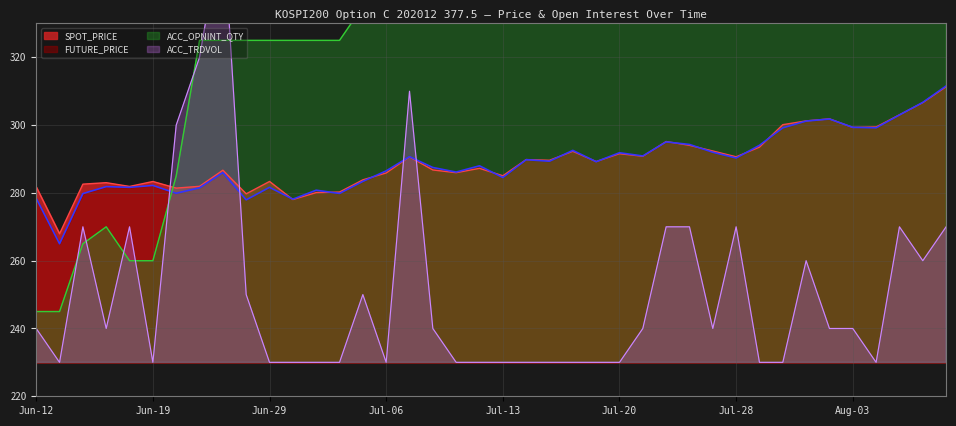

What is the difference between the ACC_TRDVOL values at 2020-07-20 and 2020-07-09?

10.0